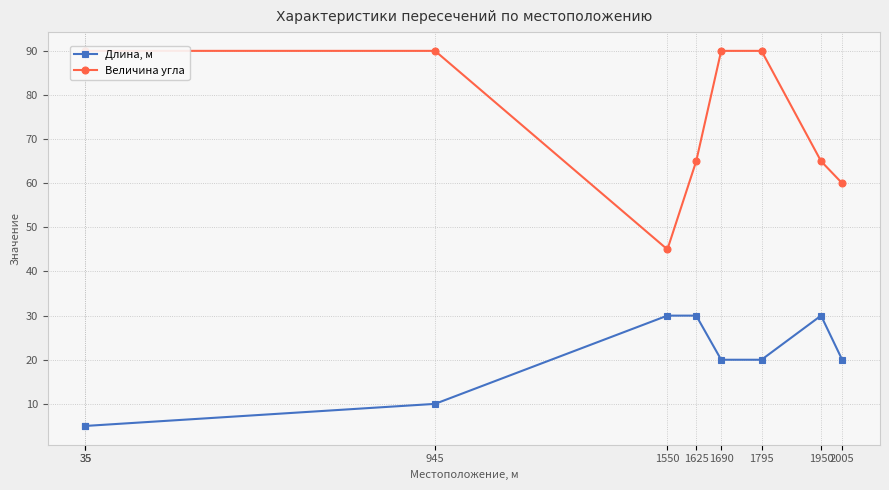

True or false: Длина, м and Величина угла cross at least once.

False